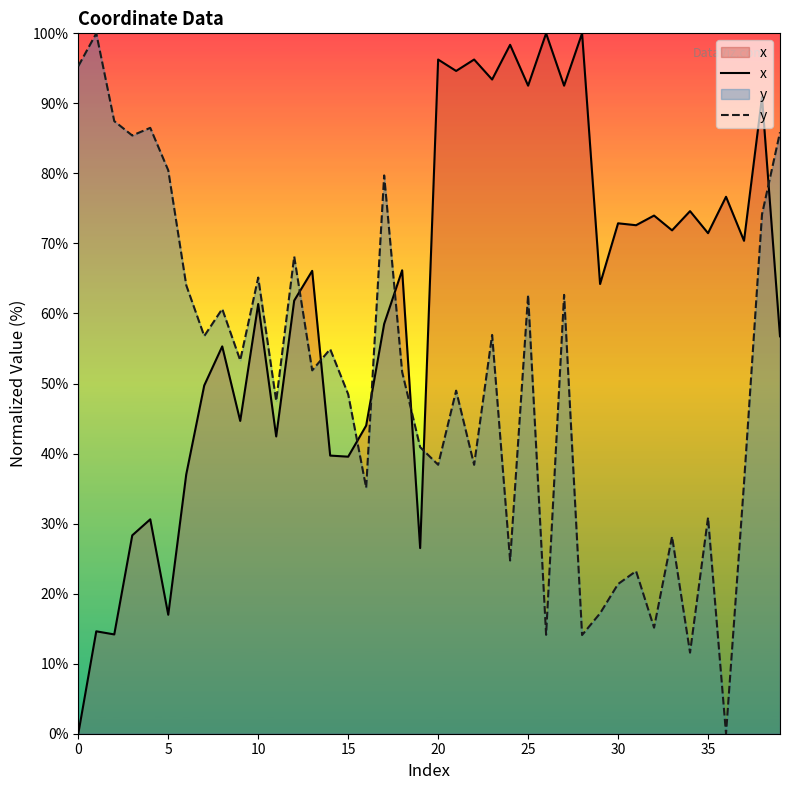

How many values in the x series are below 66?

20